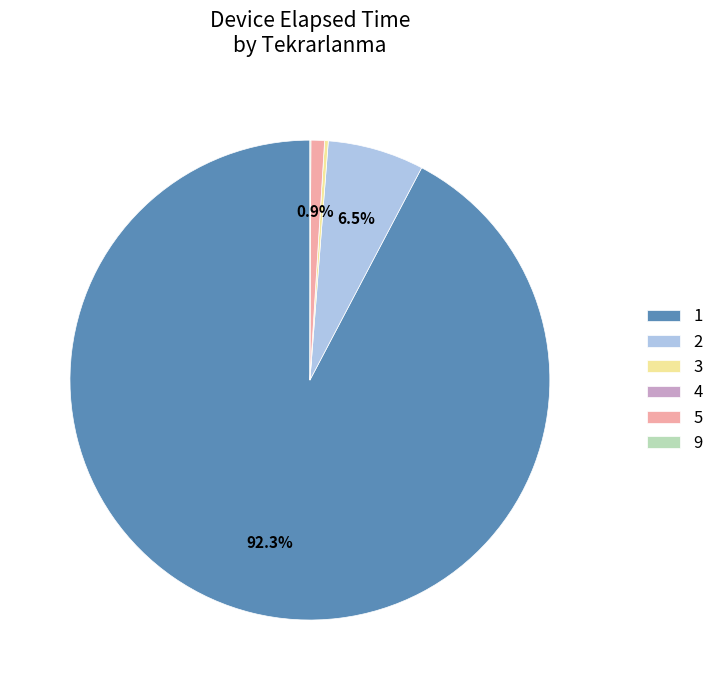

Does 5 account for over 50% of the chart?

No